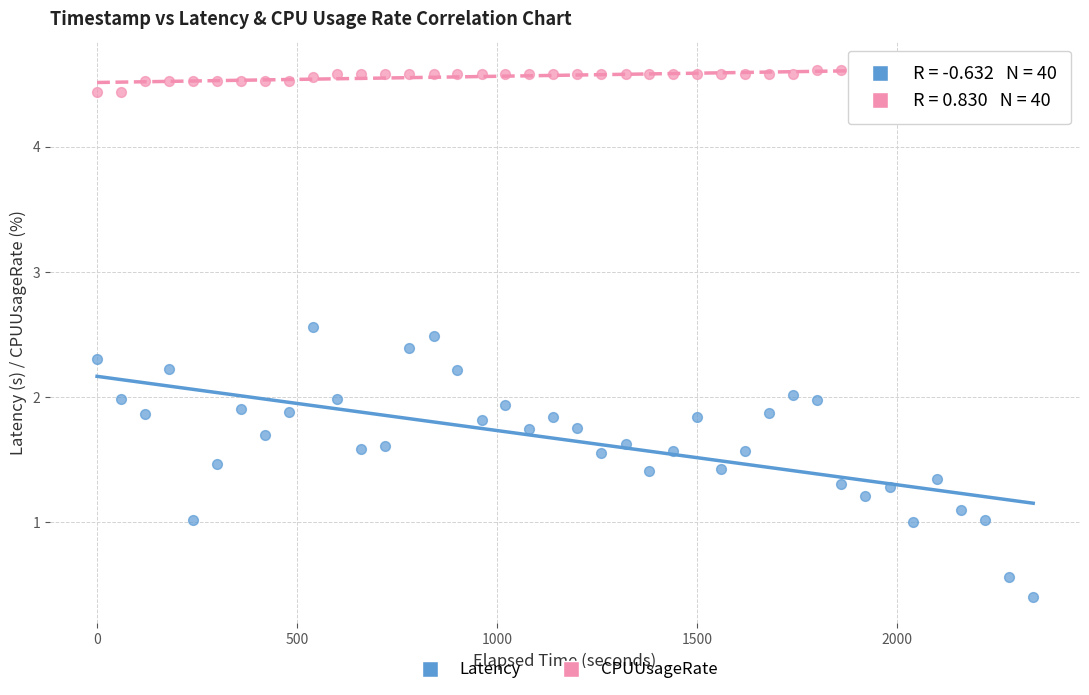

Across all data points, what is the range of Y values (max minus min)?

4.2